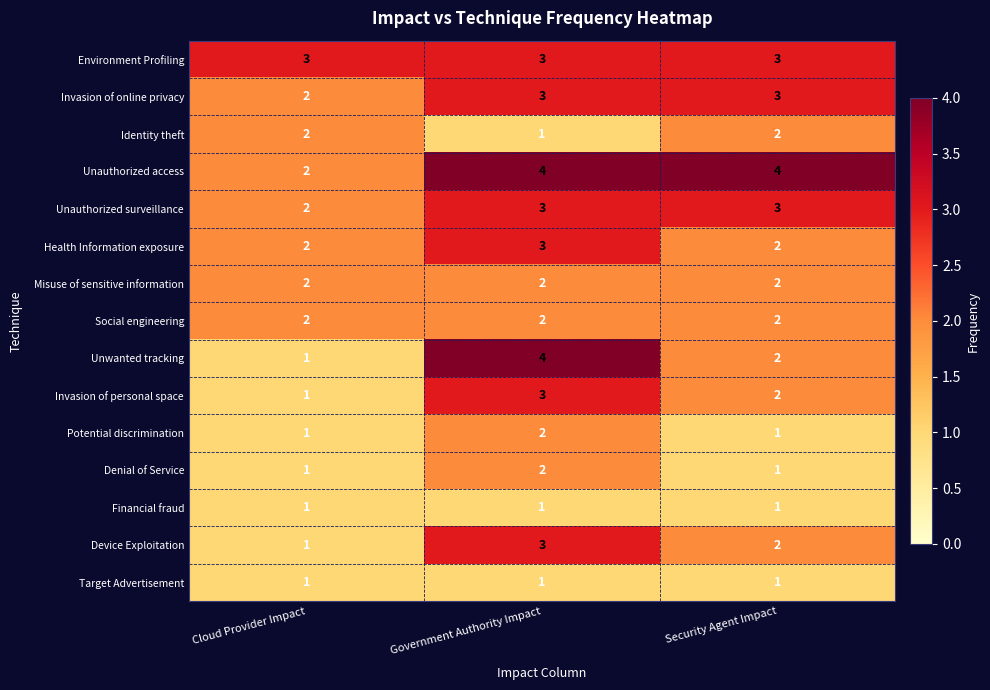

The value of Target Advertisement at Government Authority Impact is 0. True or false?

False